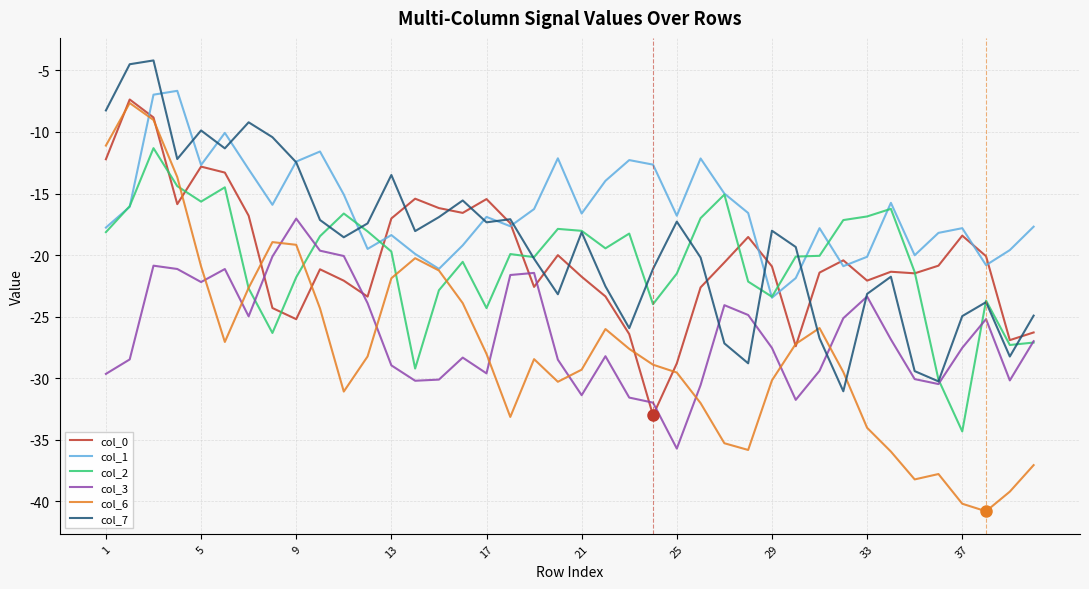

Which series has the largest total across all categories?

col_1